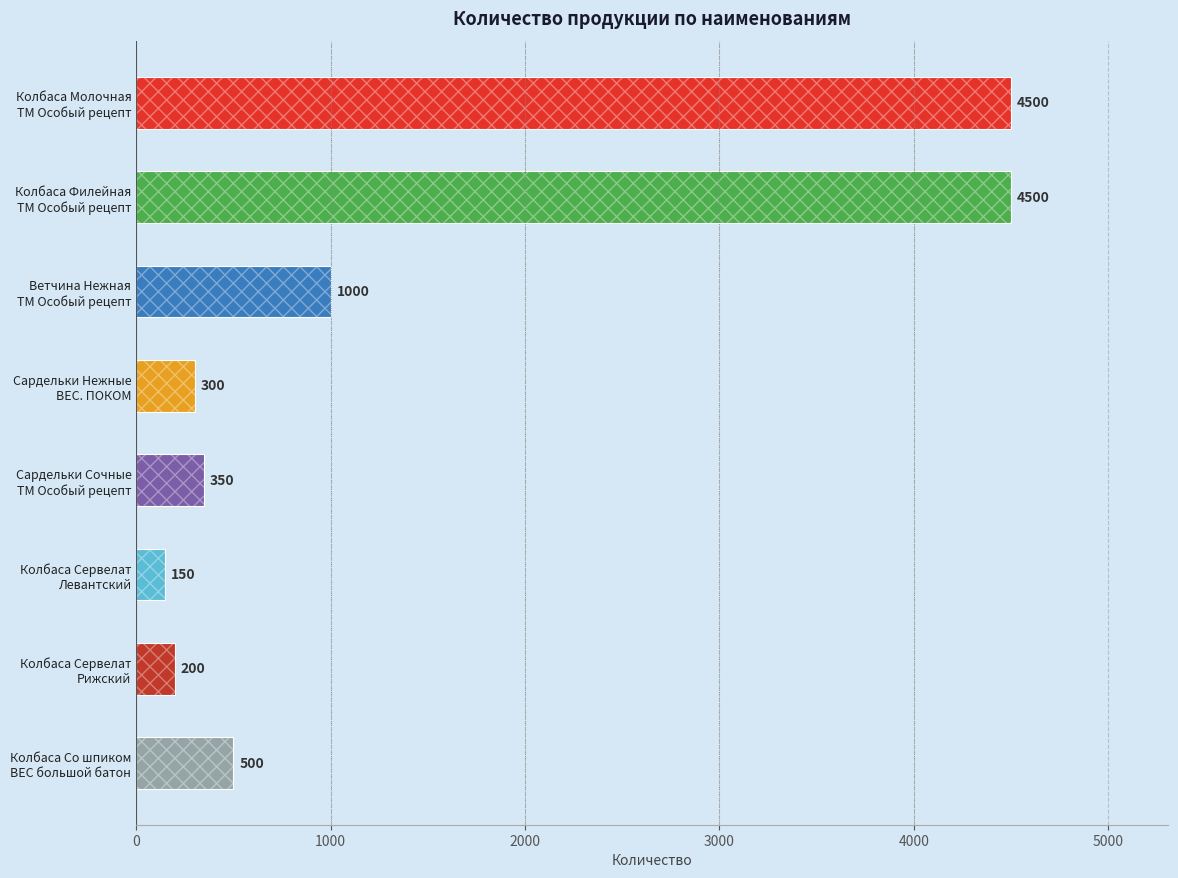

Which has a higher value, Ветчина Нежная ТМ Особый рецепт or Колбаса Сервелат Рижский?

Ветчина Нежная ТМ Особый рецепт